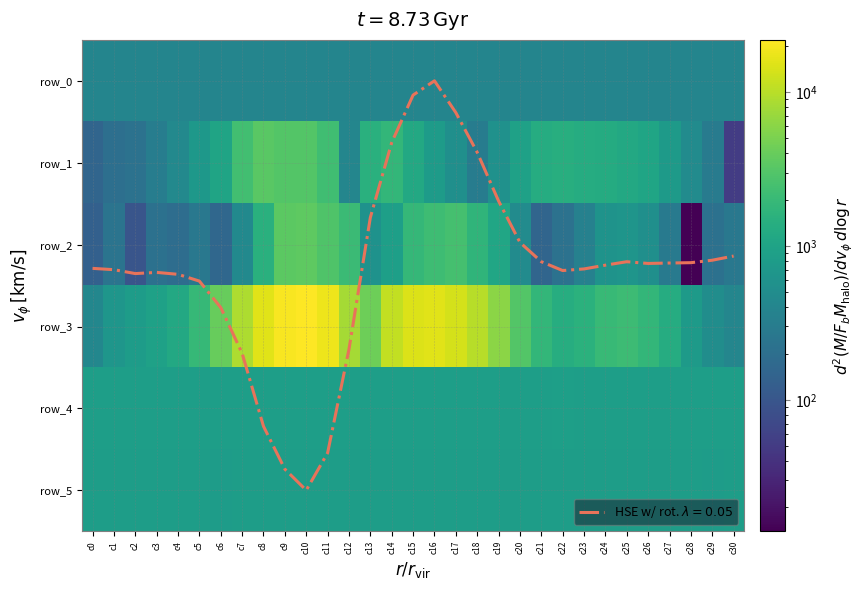

What is the sum of the row_3 values at c8 and c23?

17242.0